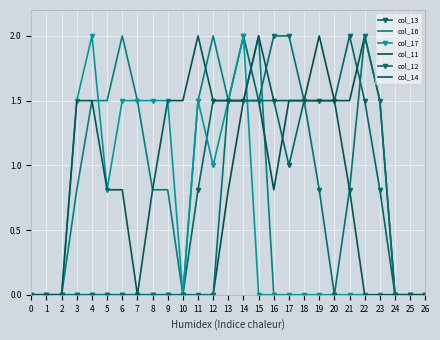

What is the sum of all col_16 values?

17.4